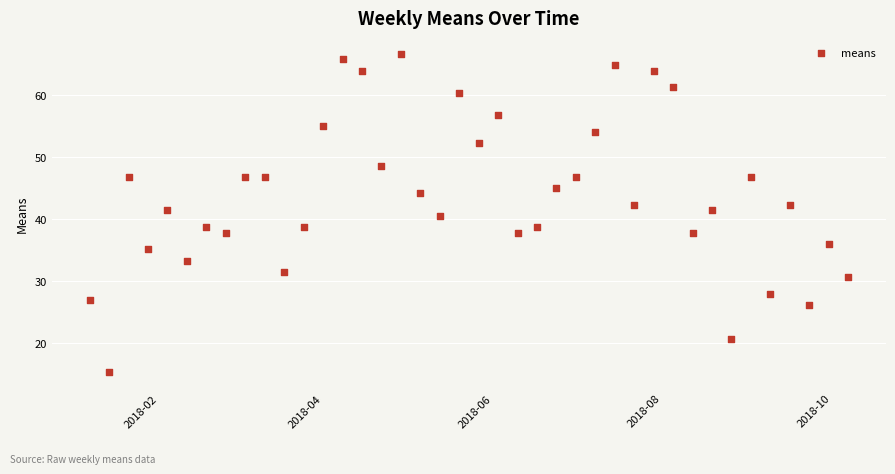

What is the range of X values (max minus min)?

273.0